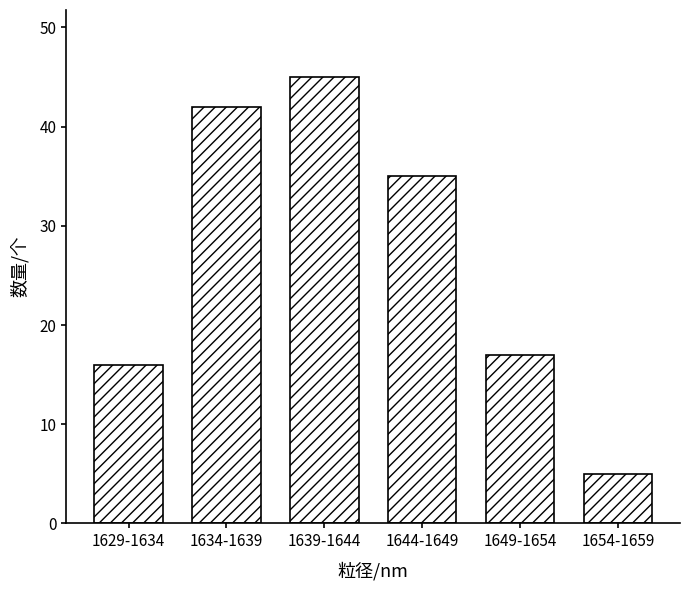

Reading left to right, extract all data points from this chart.

16	42	45	35	17	5